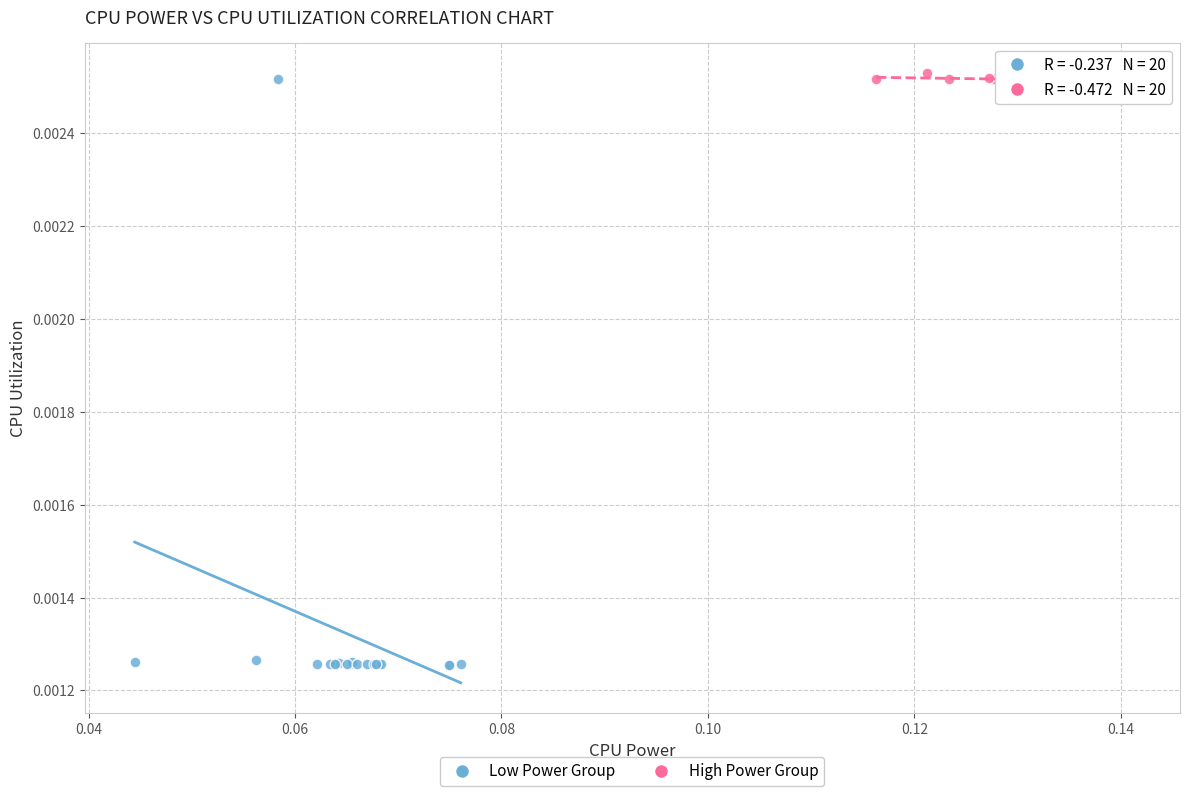

Which series reaches the minimum Y coordinate?

Low Power Group